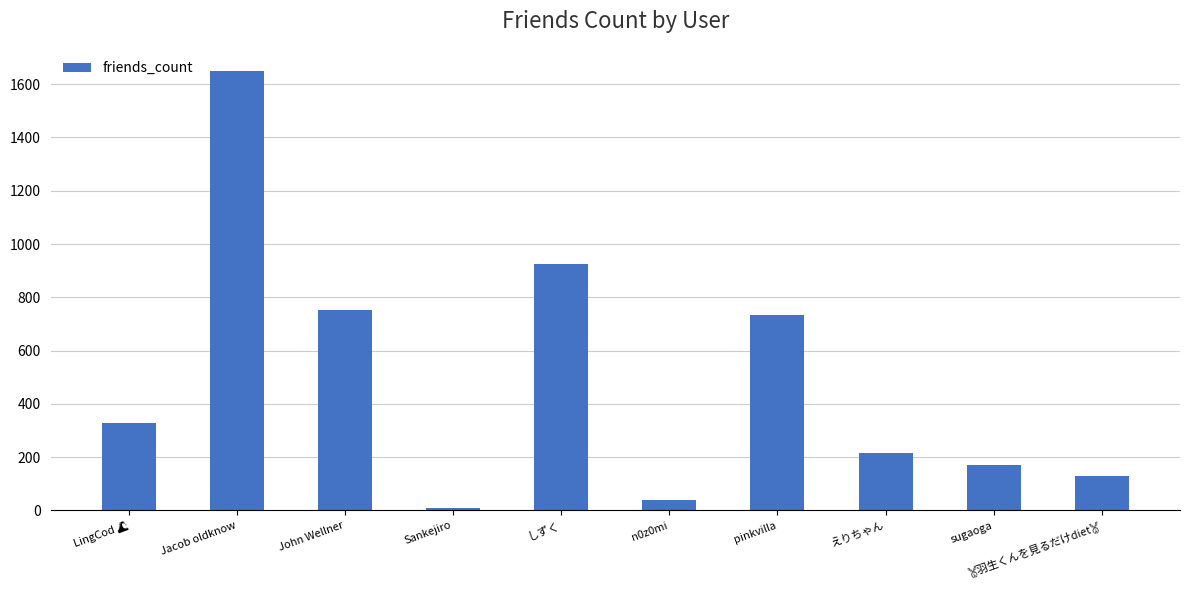

Are the bars grouped side by side (vs. stacked)?

No